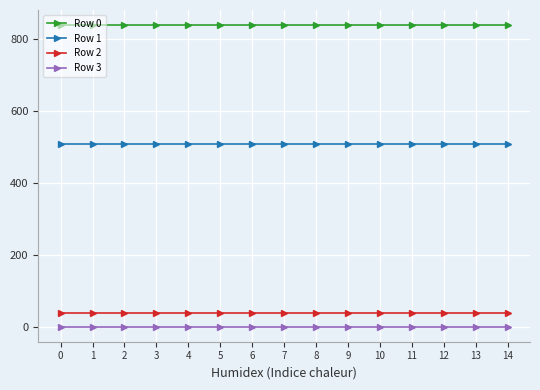

What is the value of the Row 1 point at the 5th from the left?

510